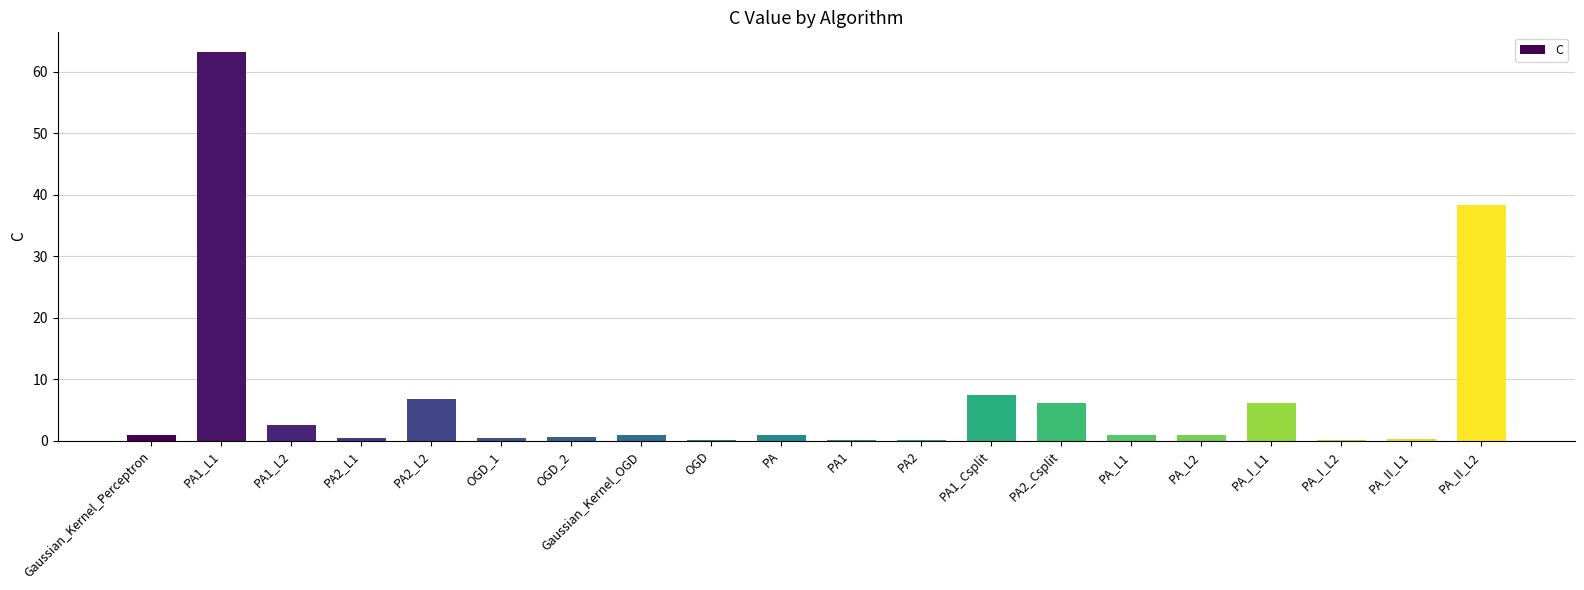

Which category has the highest value across all series?

PA1_L1